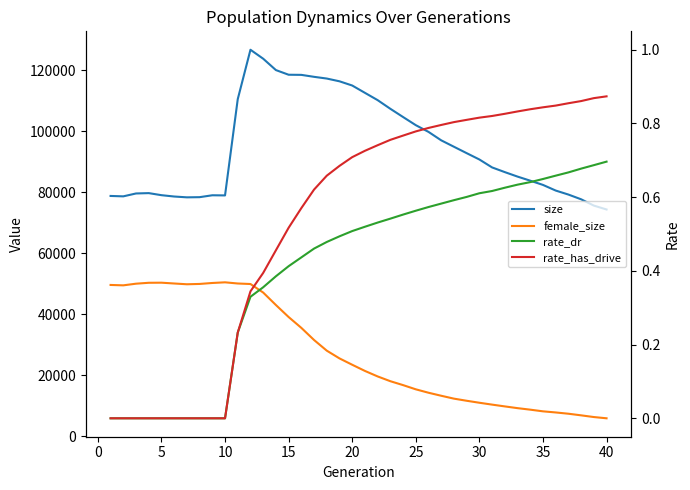

What are all the series names shown in the legend?

size, female_size, rate_dr, rate_has_drive